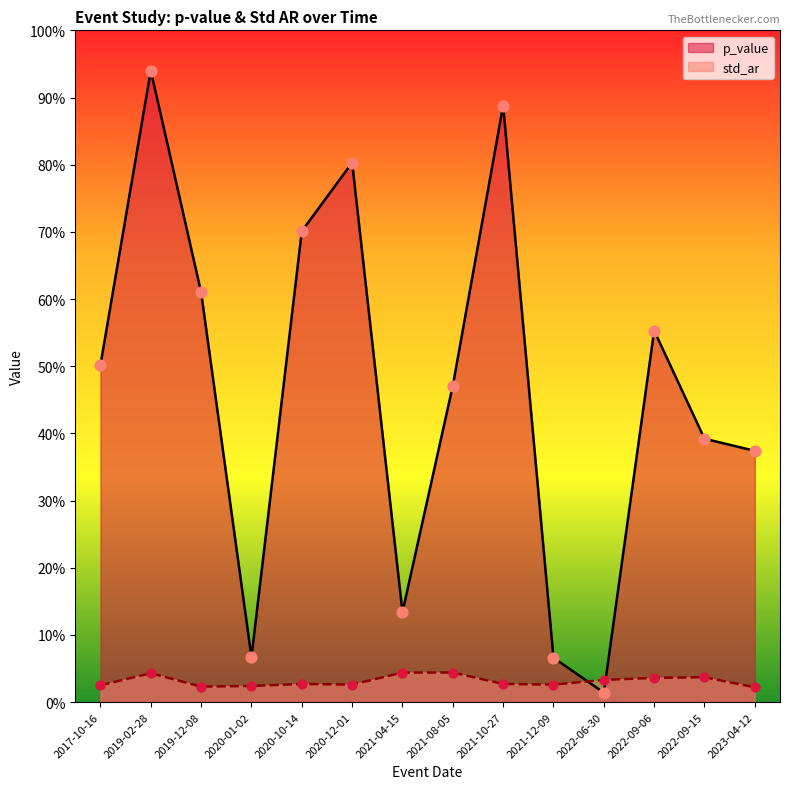

Which series has the widest spread of Y values?

p_value